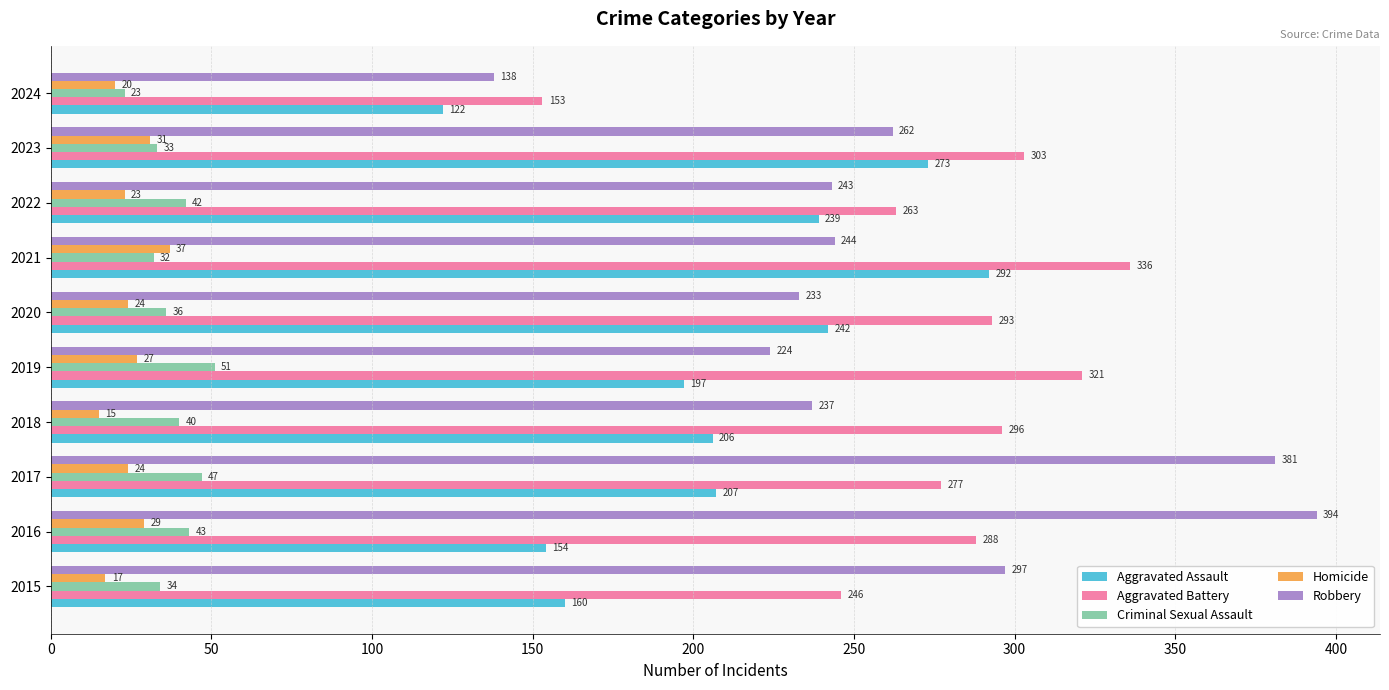

Which series has the widest spread of values?

Robbery